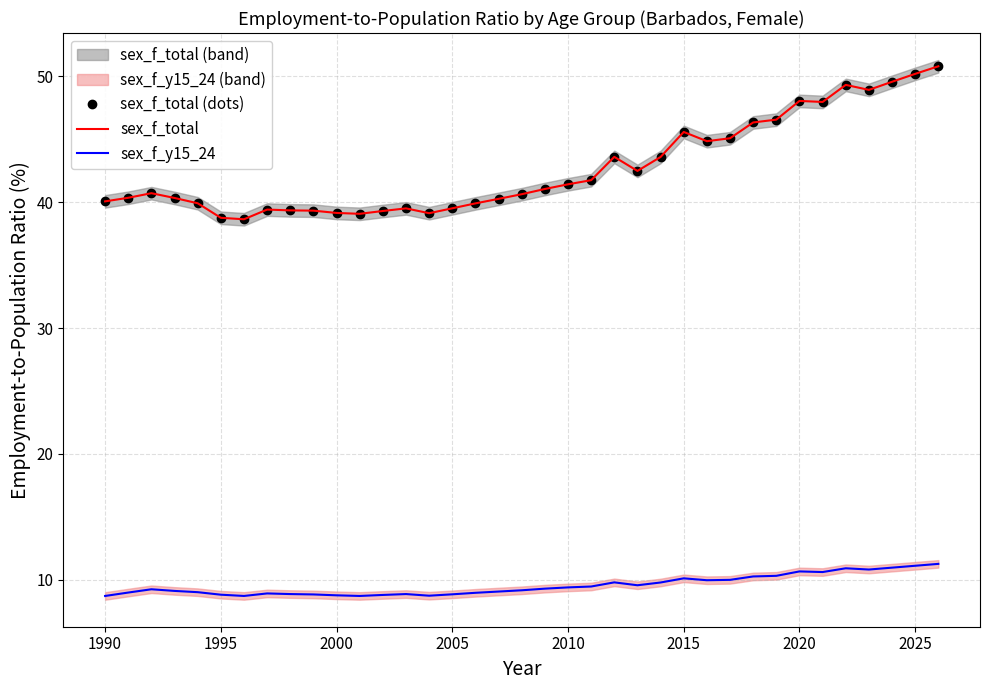

True or false: sex_f_y15_24 and sex_f_total (dots) intersect in this chart.

False